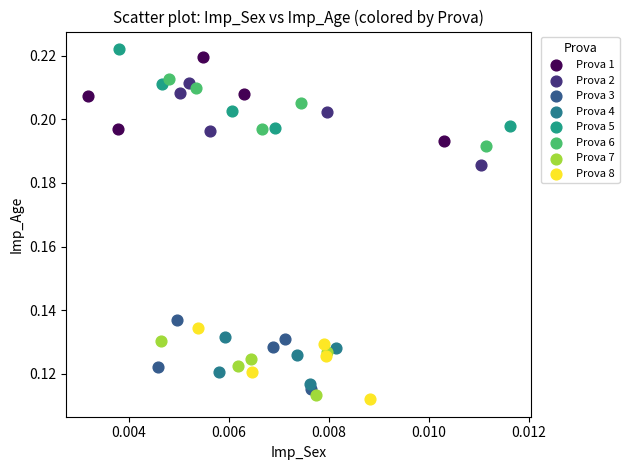

Which series contains the highest Y value?

Prova 5